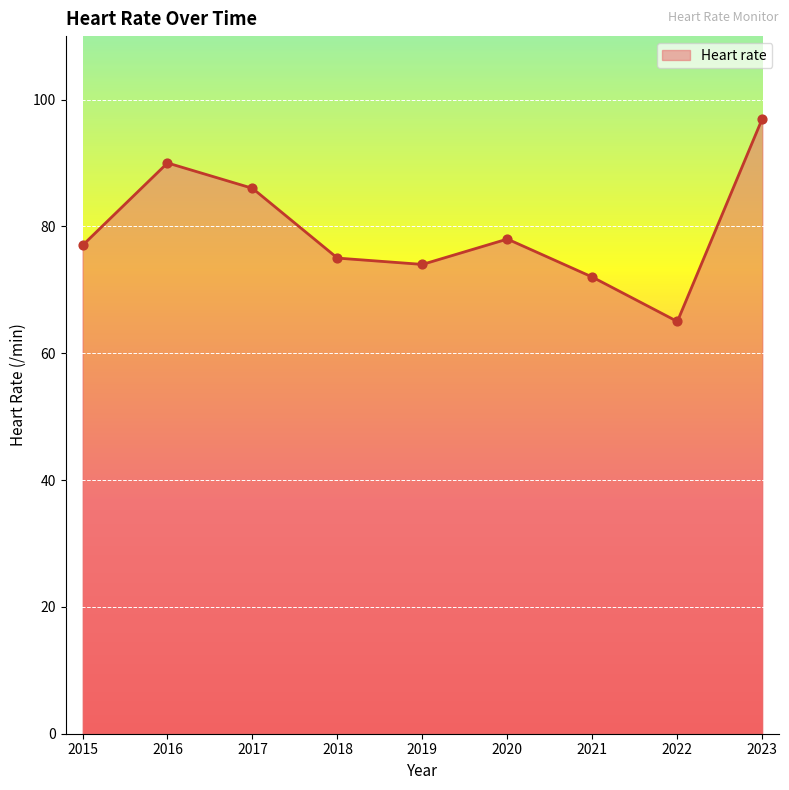

Approximately how many times larger is the value at 2015 compared to 2016?

0.9